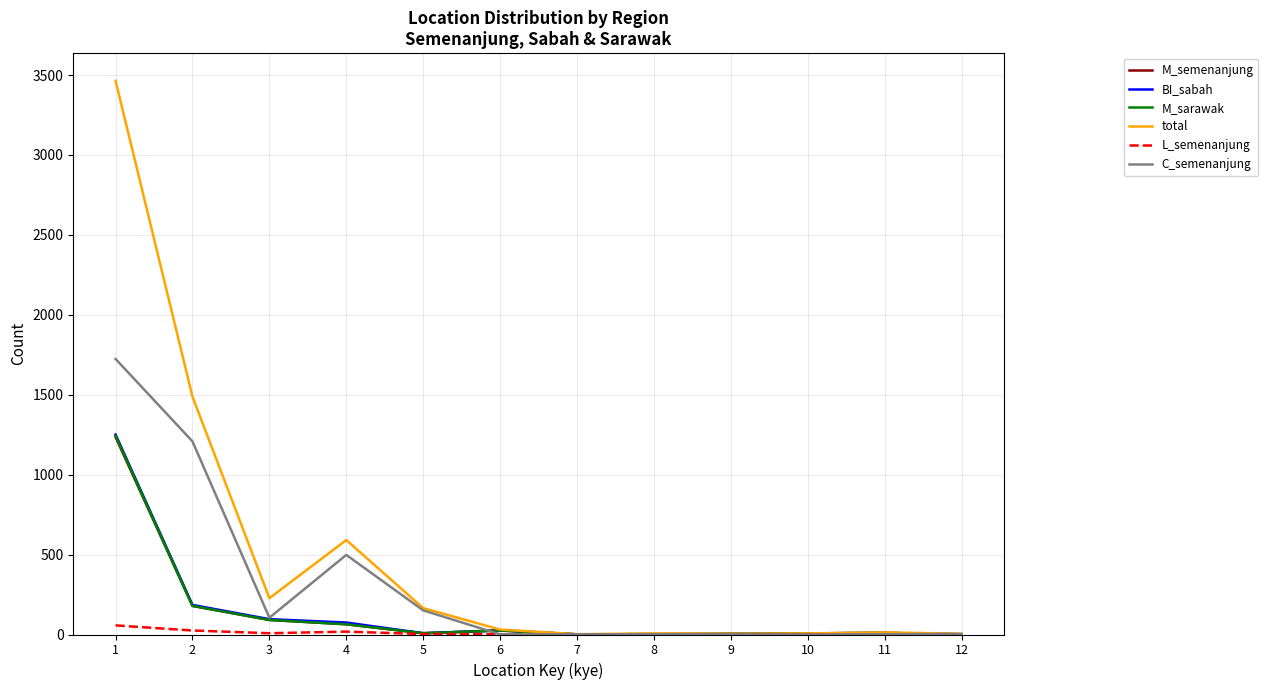

The value of M_semenanjung at 2 is 303. True or false?

False